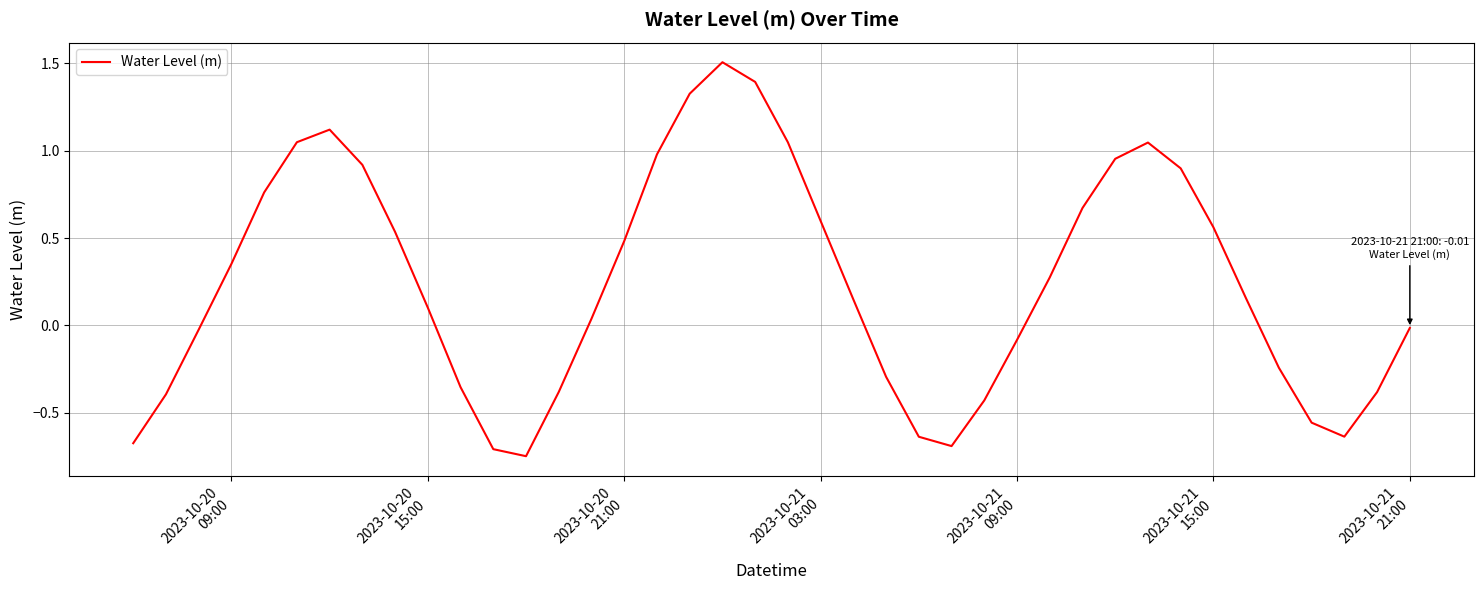

How many lines are shown in the chart?

1